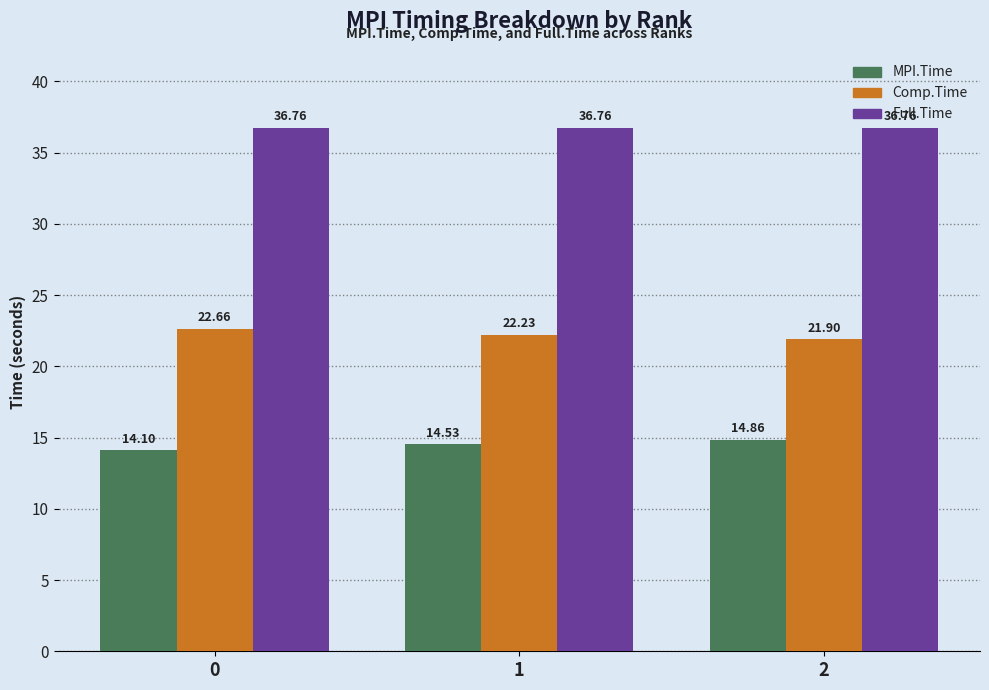

What is the lowest value of the MPI.Time series?

14.1